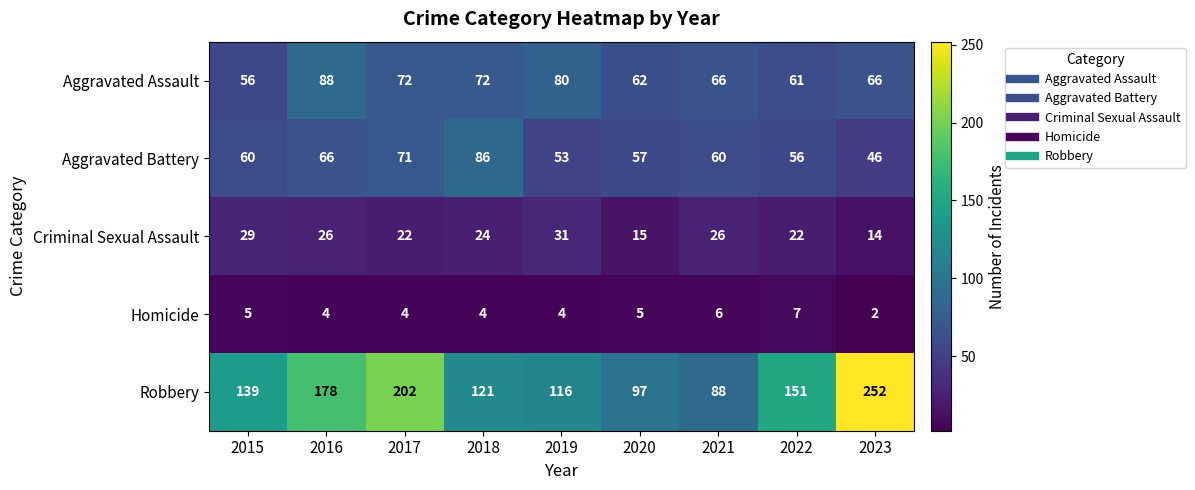

How many series are shown in this chart?

5